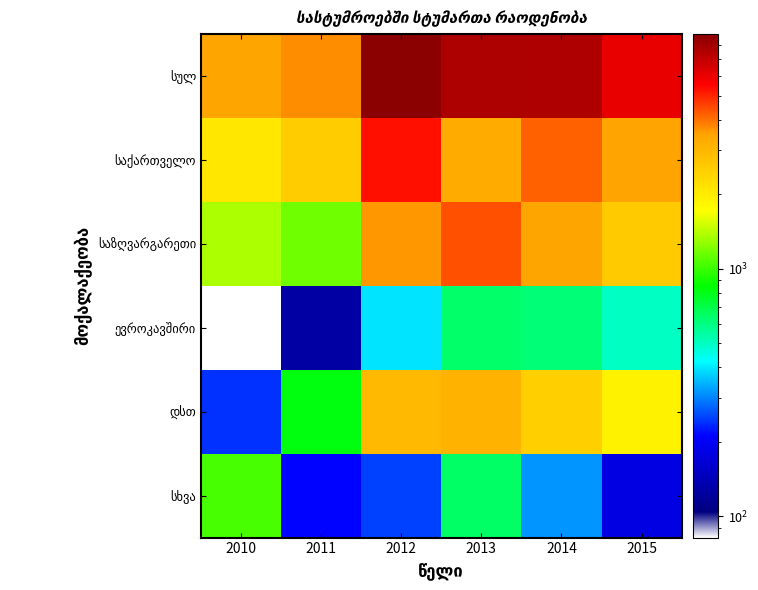

At which category is the sum across all series the highest?

2012